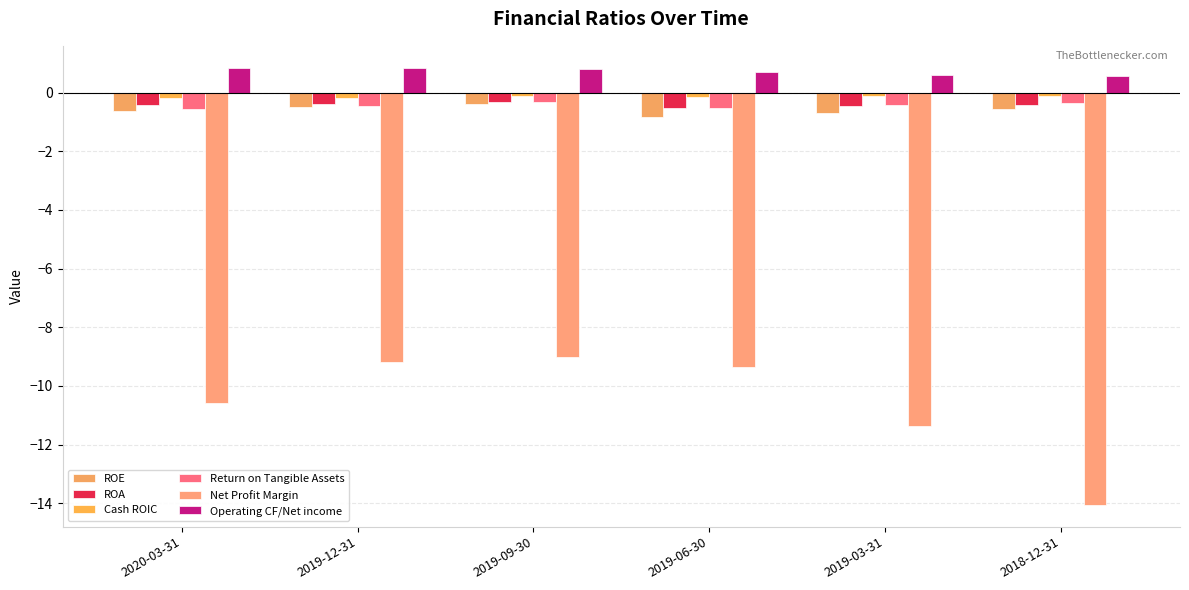

Are the bars horizontal?

No